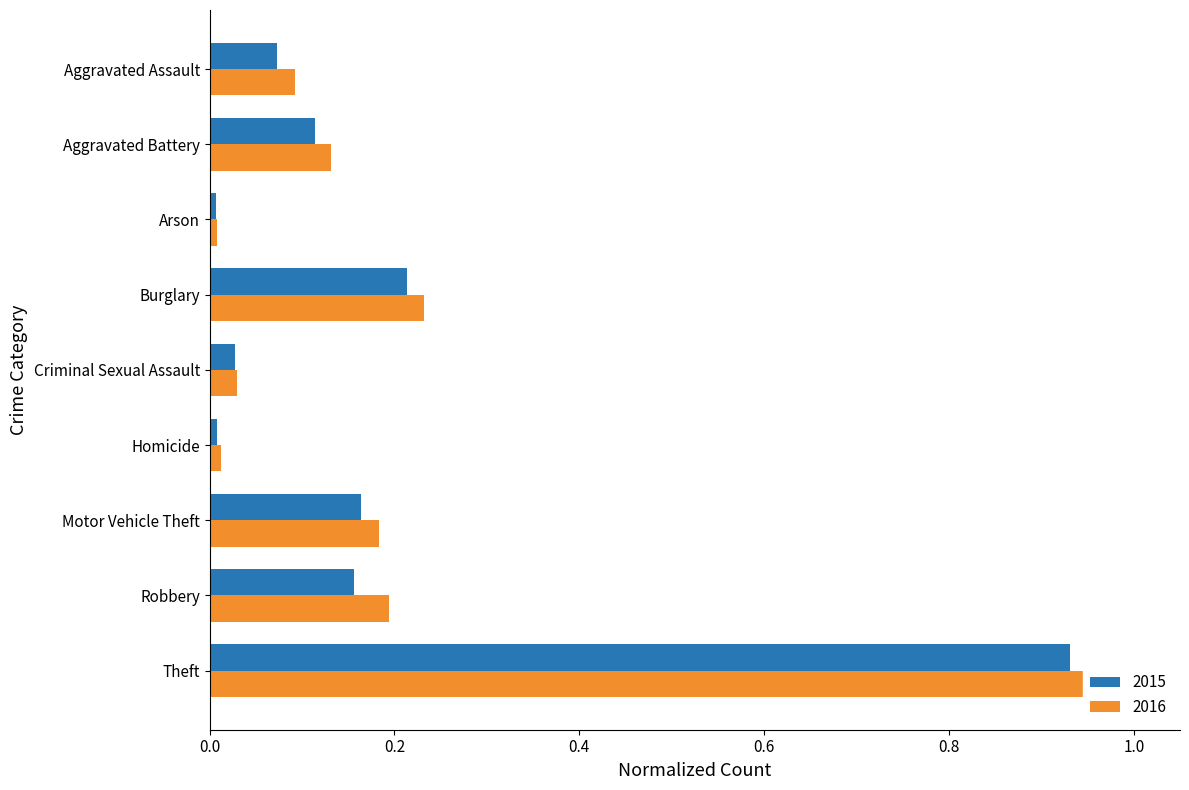

How many data points does each series have?

9